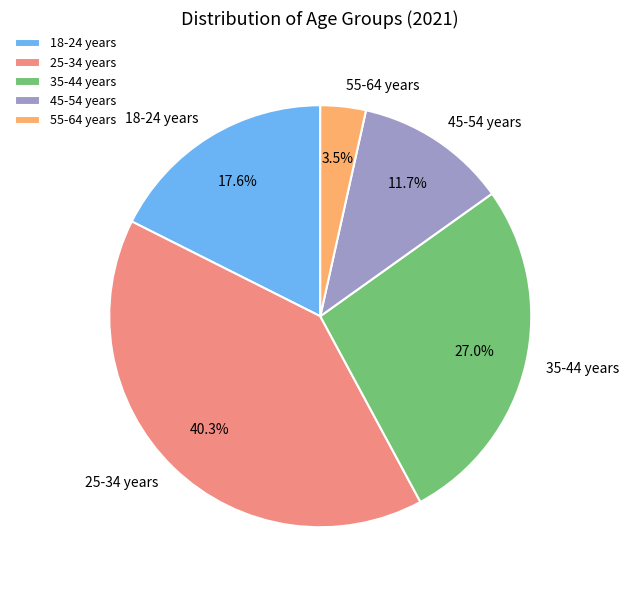

Which has a higher value, 18-24 years or 55-64 years?

18-24 years